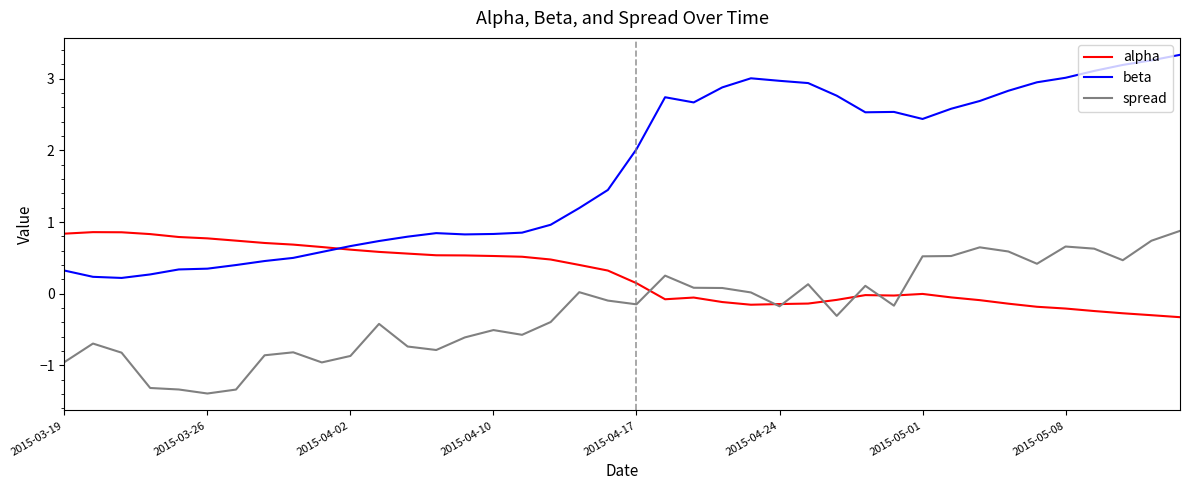

What is the lowest value of the alpha series?

-0.3